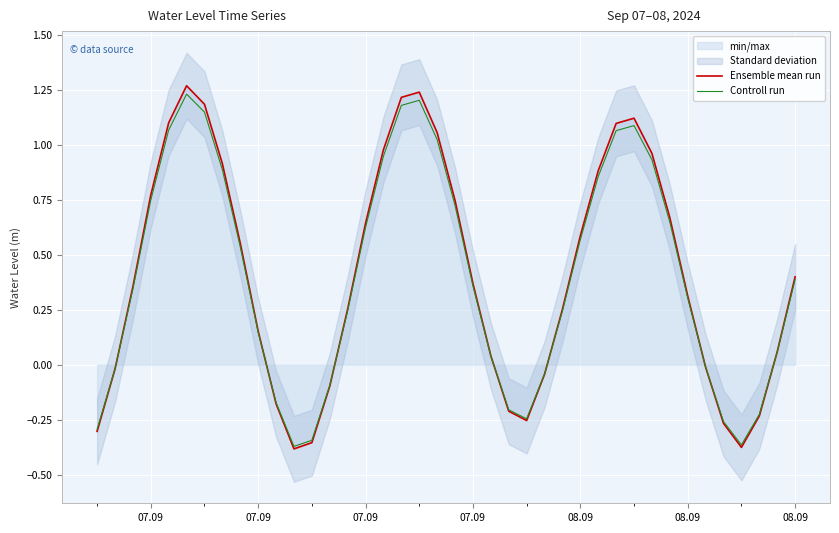

What is the average value of the Ensemble mean run series?

0.4